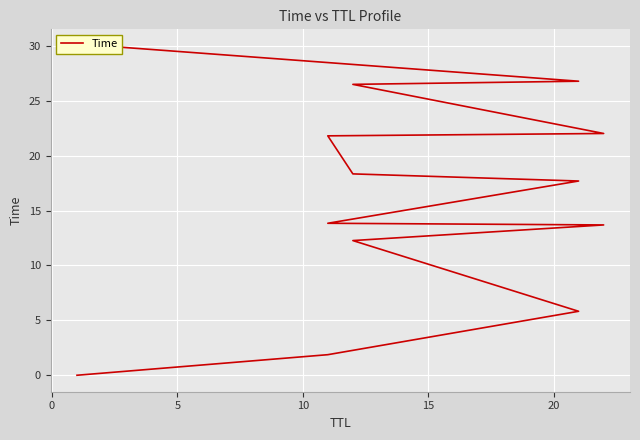

How many lines are shown in the chart?

1